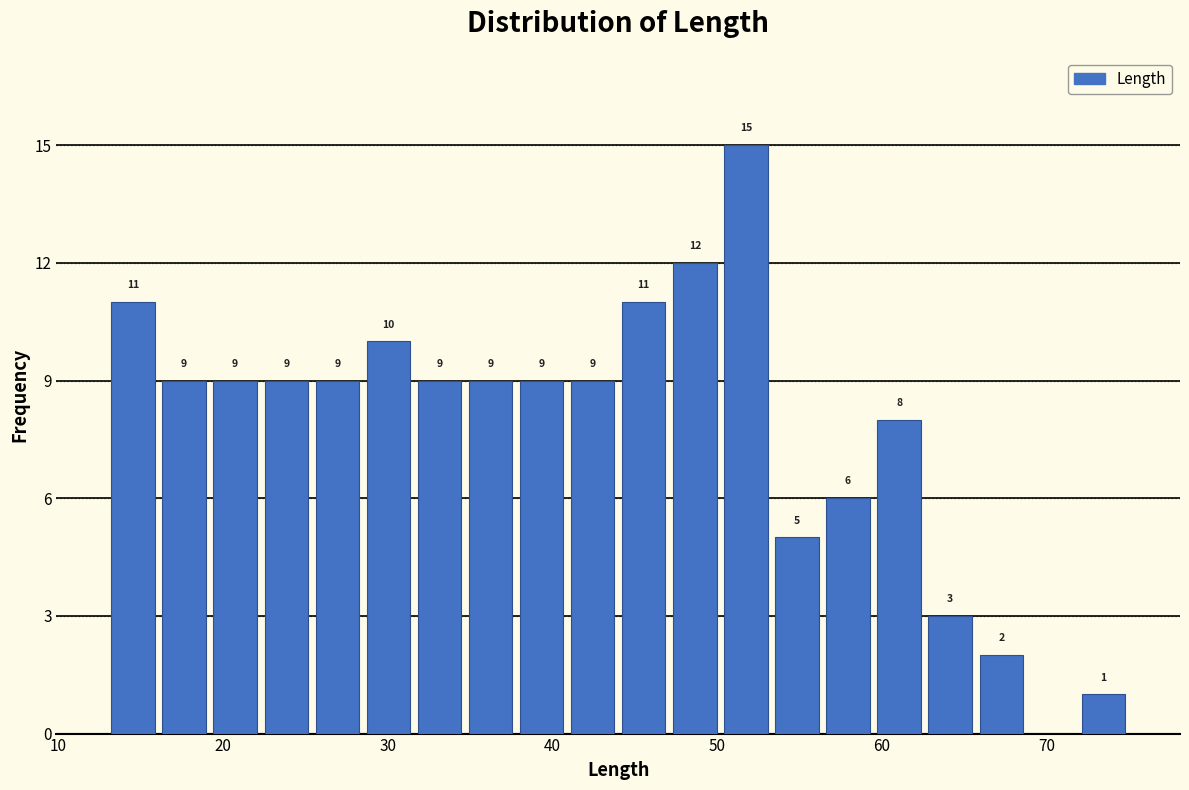

Read against the x-axis, roughly where is the centre of the tallest bar?

52